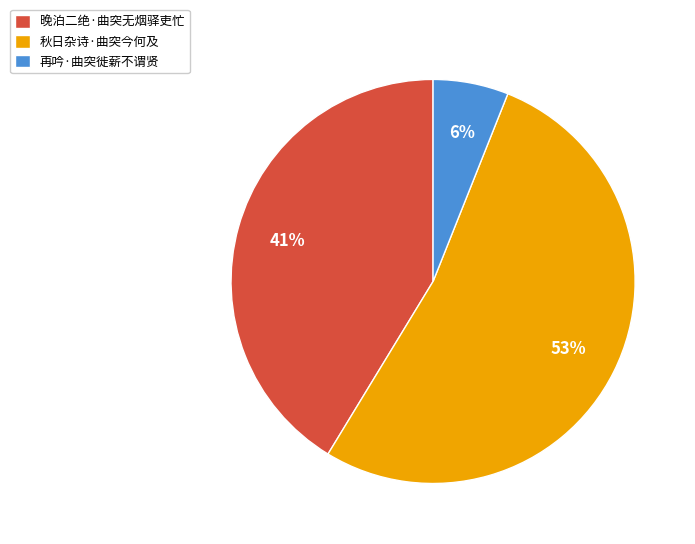

To the nearest percent, what is the difference between the largest and smallest slice percentages?

47%